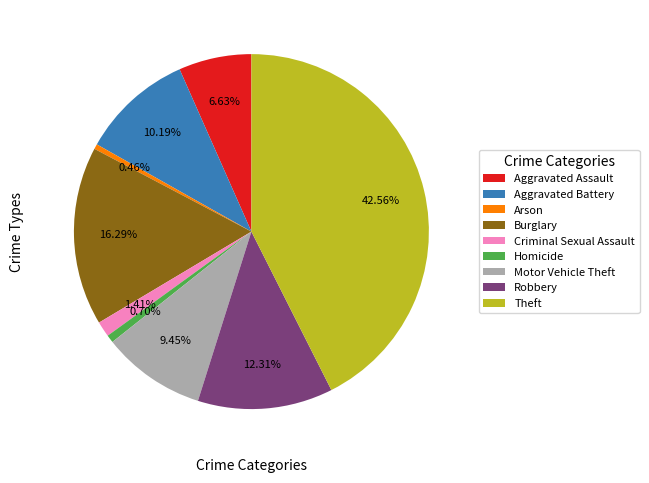

Is there a majority slice in this chart?

No